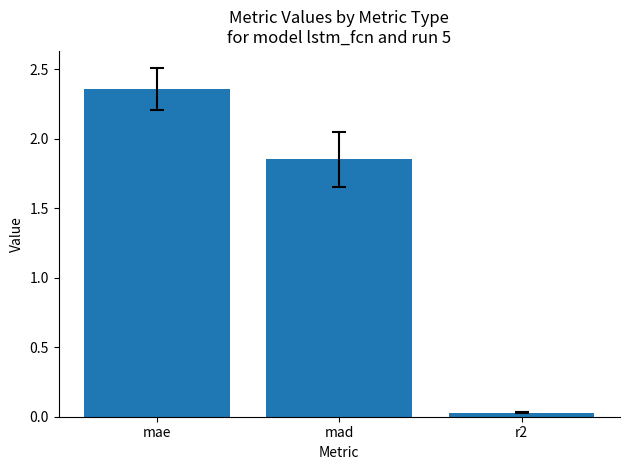

What is the difference between the maximum and second lowest values?

0.5